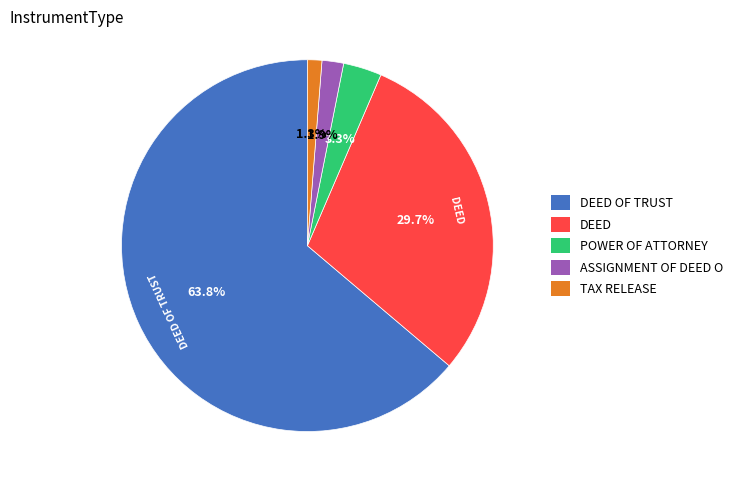

Combined, do TAX RELEASE and DEED account for over 50%?

No